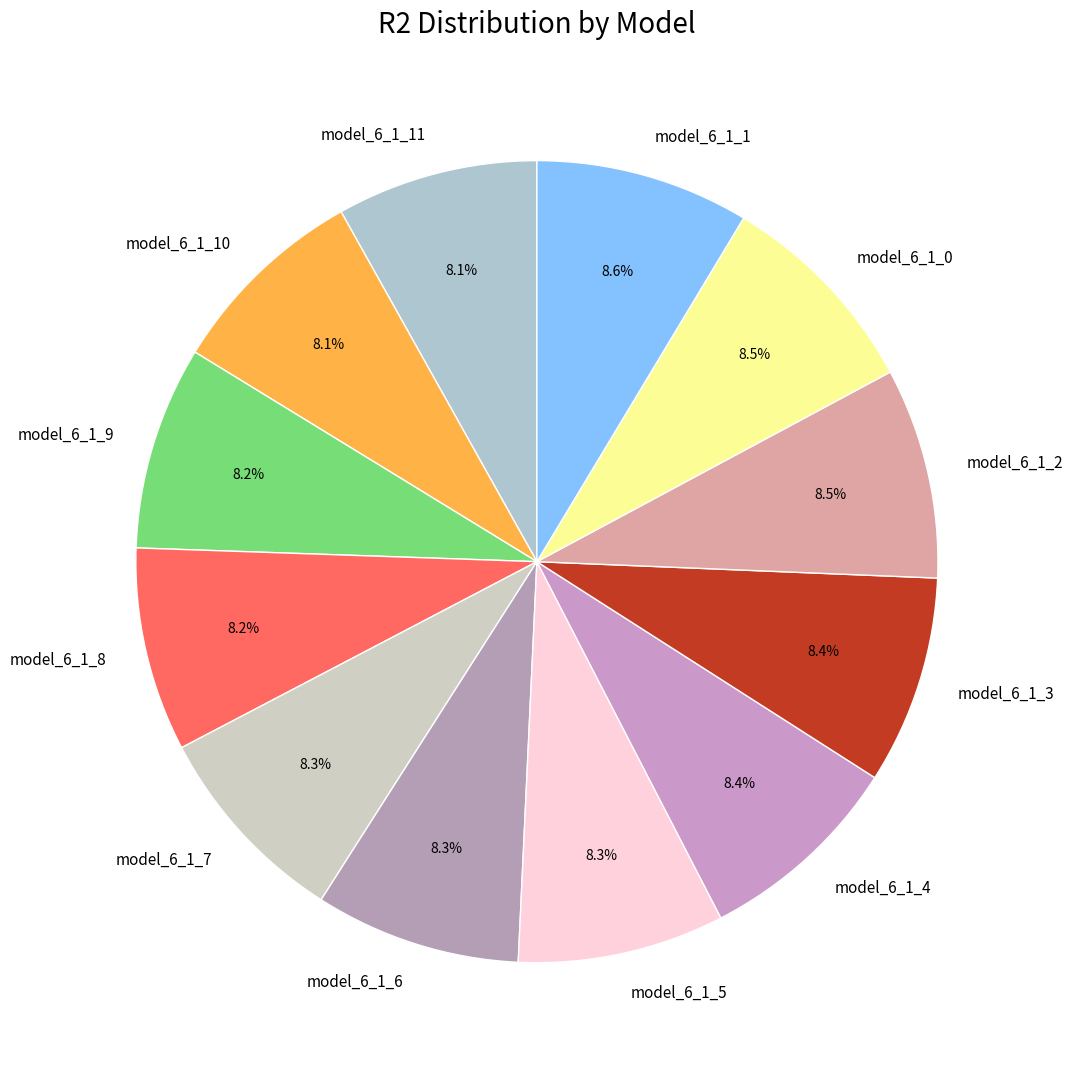

Combined, what portion of the pie is model_6_1_9 and model_6_1_10?

16.3%